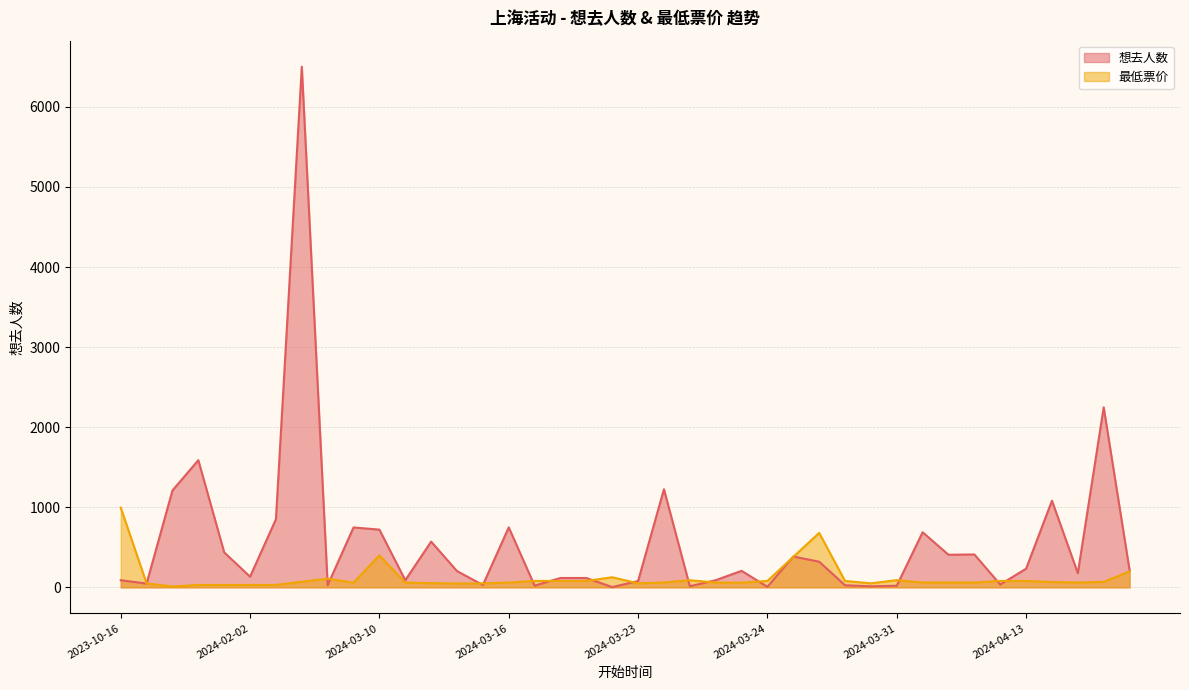

How many interior local valleys does the 想去人数 series have?

13